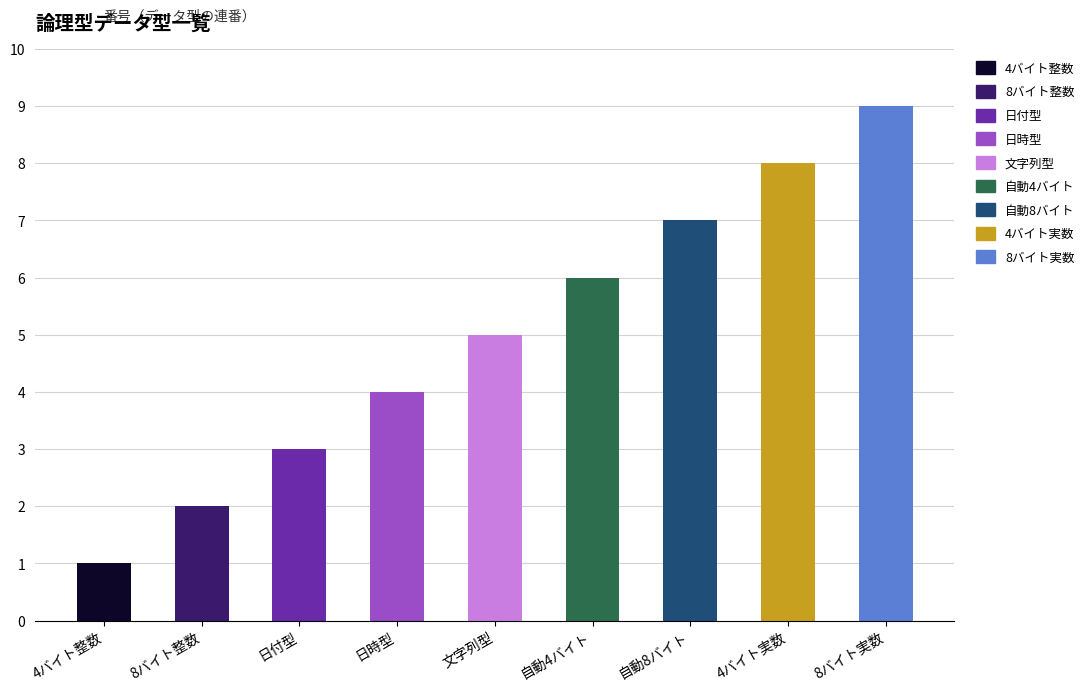

What is the greatest value displayed?

9